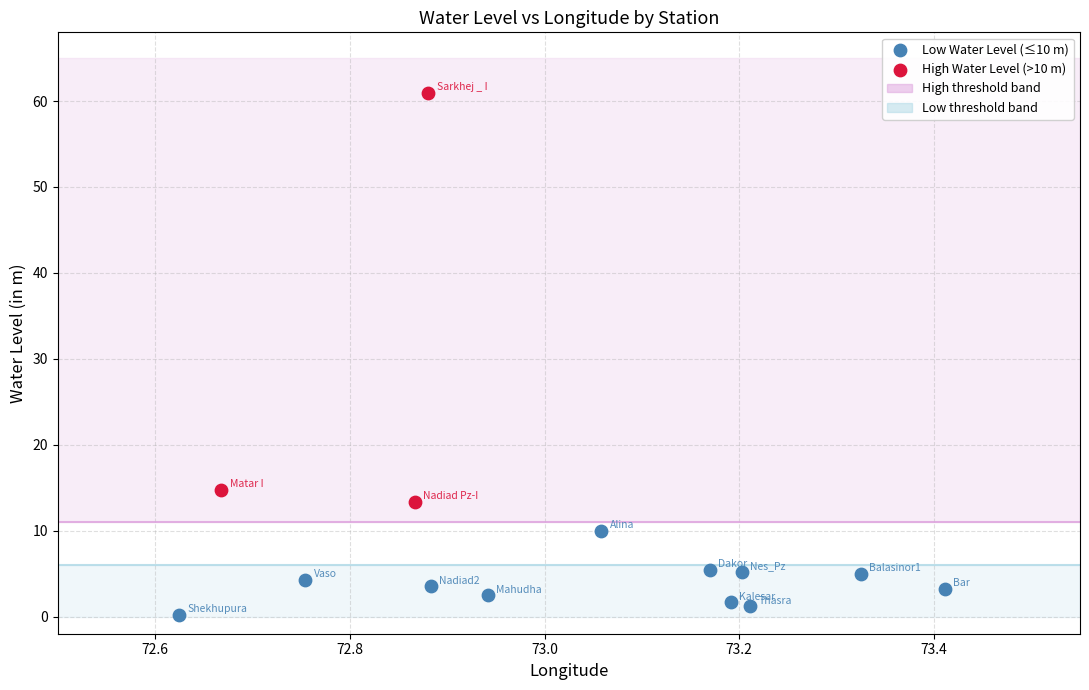

Which series reaches the minimum Y coordinate?

Low Water Level (≤10 m)